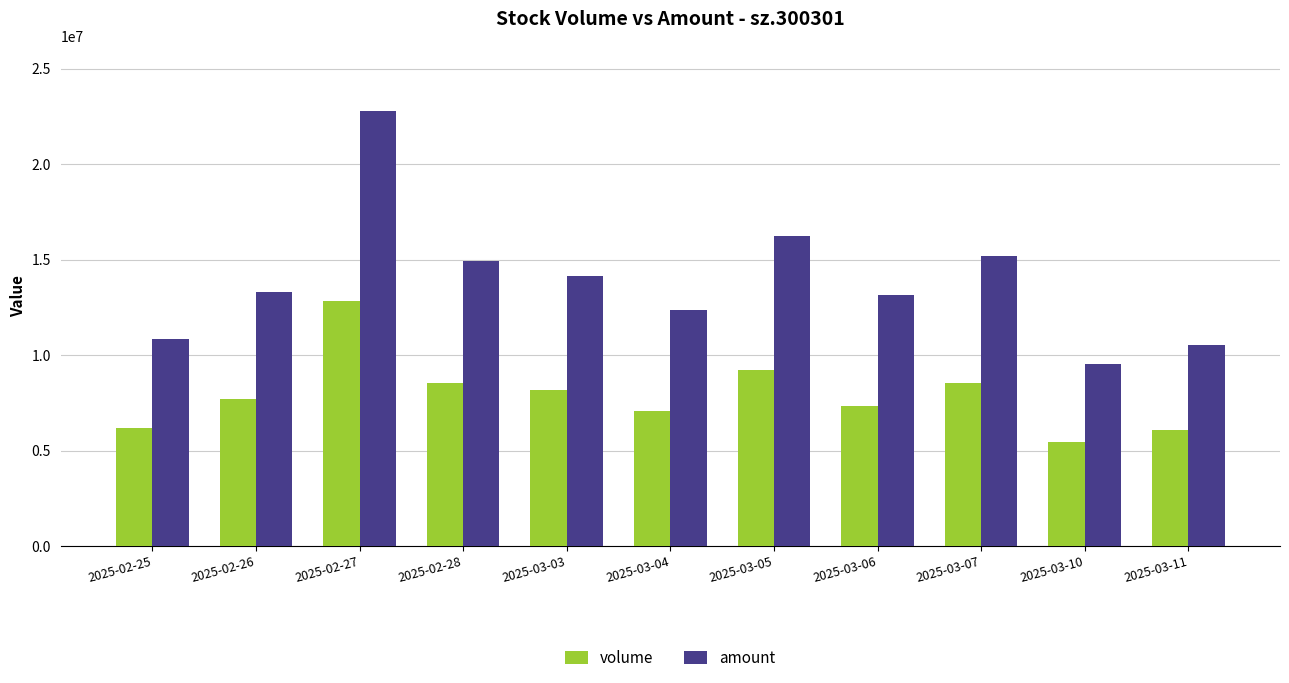

How many bars are there in total?

22